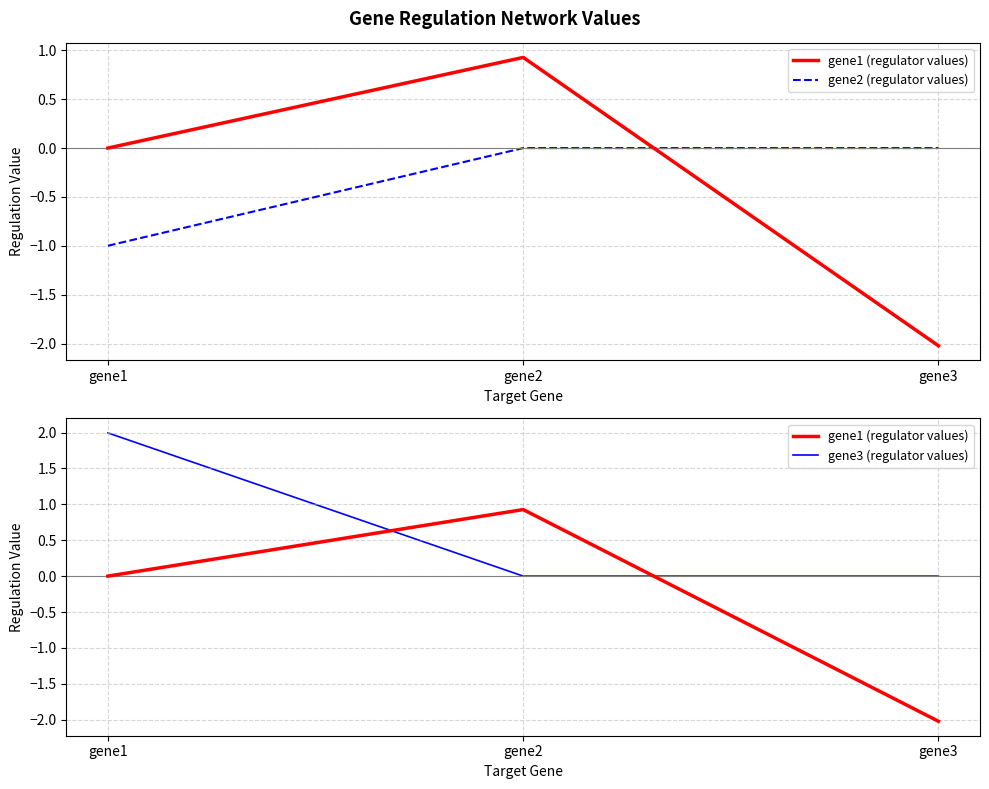

Is the value of gene1 (regulator values) at gene1 greater than the value of gene2 (regulator values) at gene1?

Yes